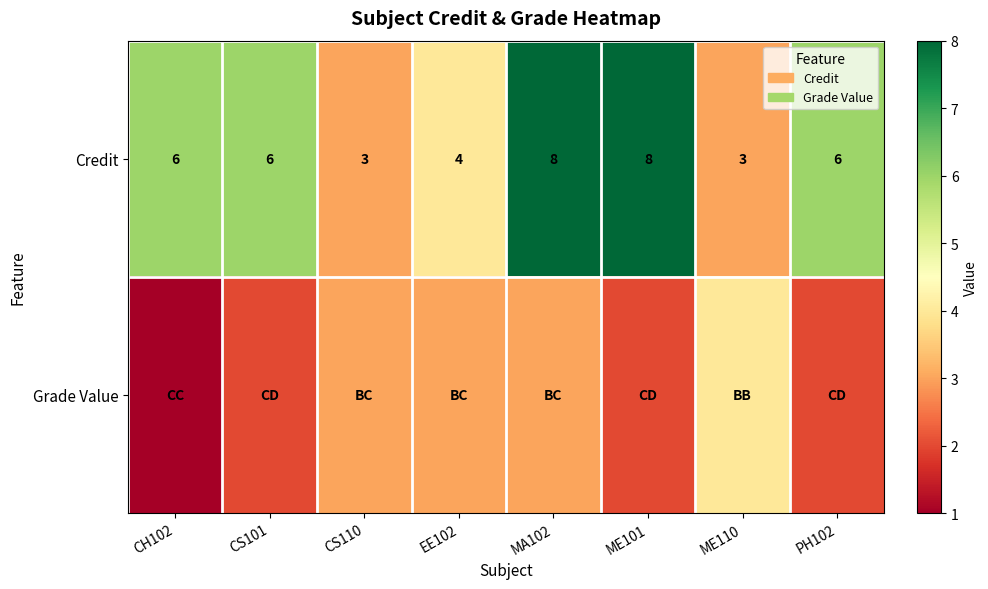

Which category has the lowest value across all series?

CH102